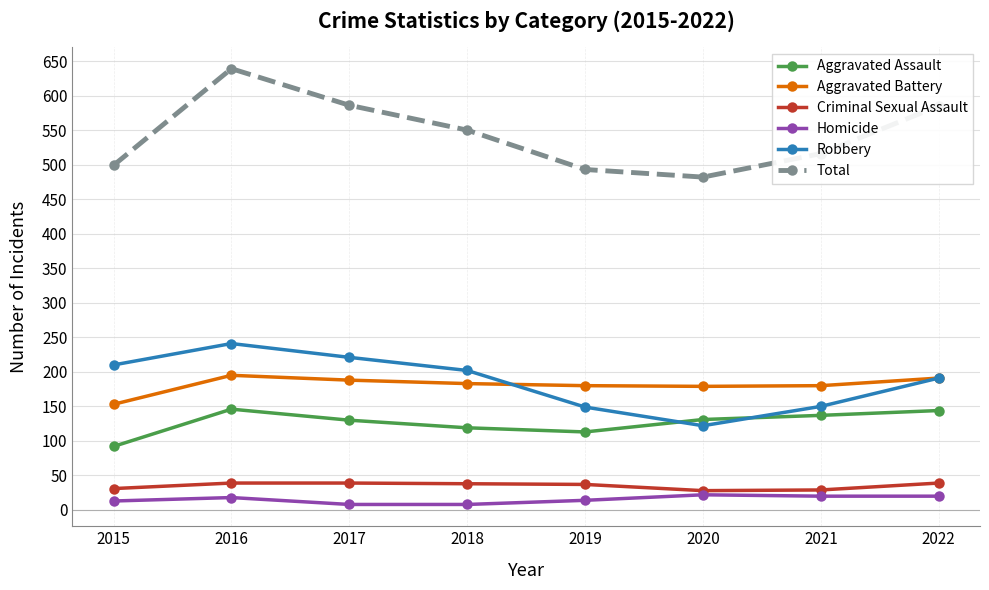

Which series has the widest spread of values?

Total